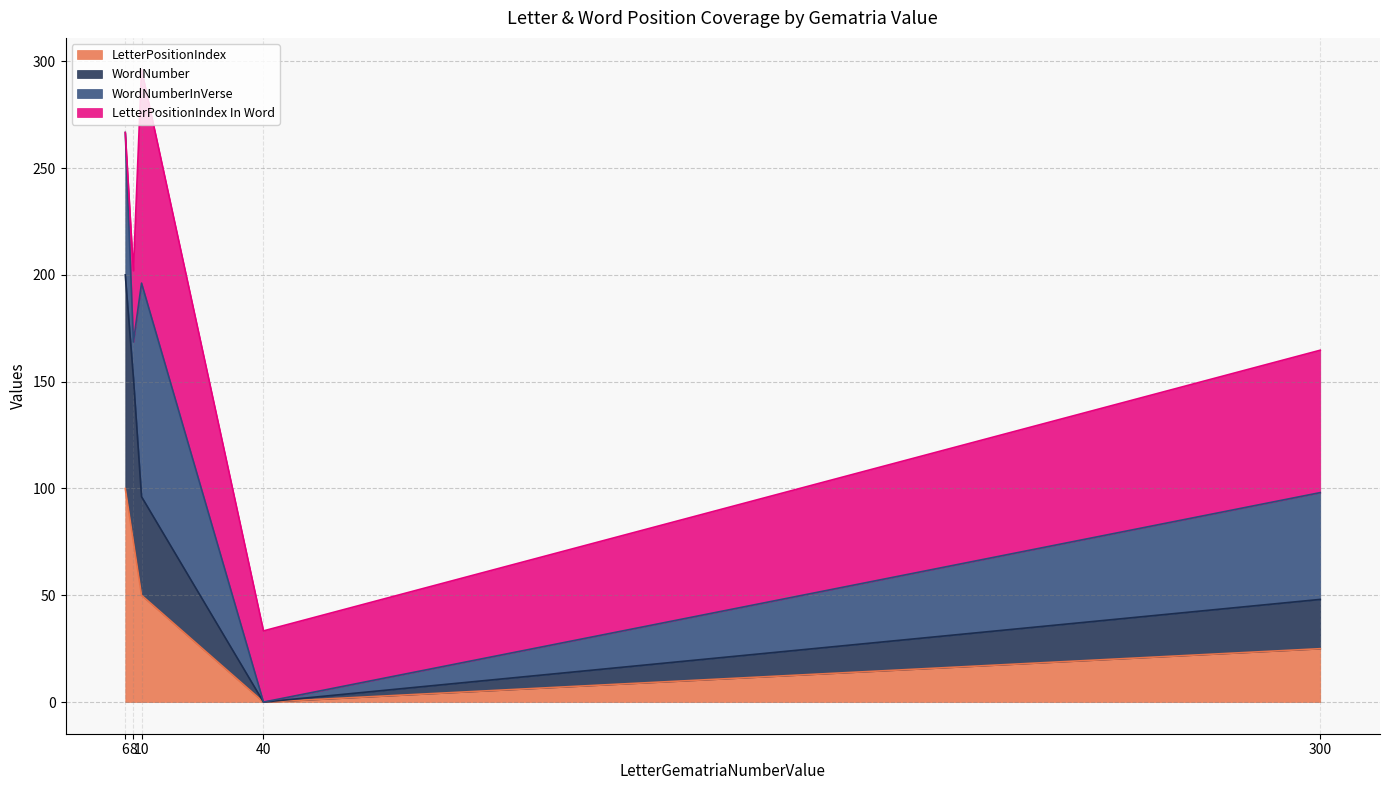

Between 6 and 8, which series saw the biggest shift?

WordNumber